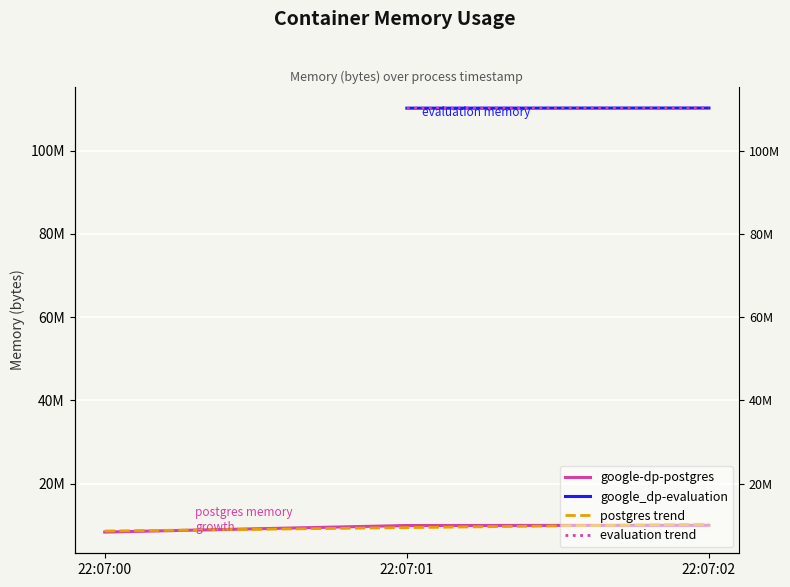

The value at 22:07:02 is 10018816. True or false?

True